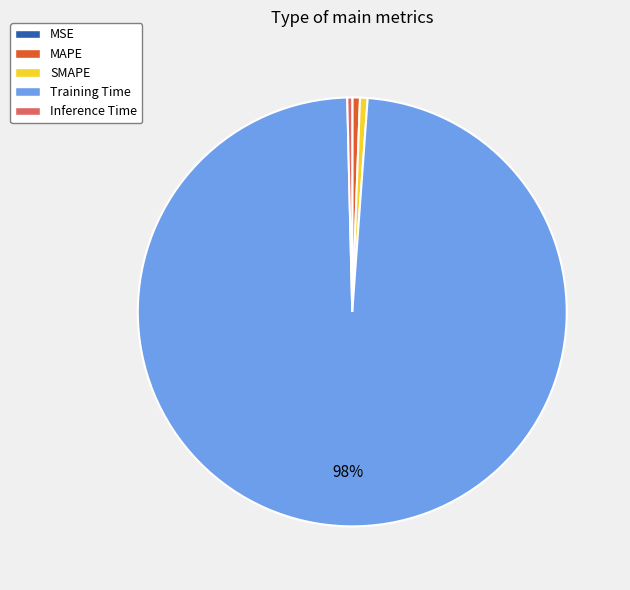

Which category has the biggest portion of the pie?

Training Time